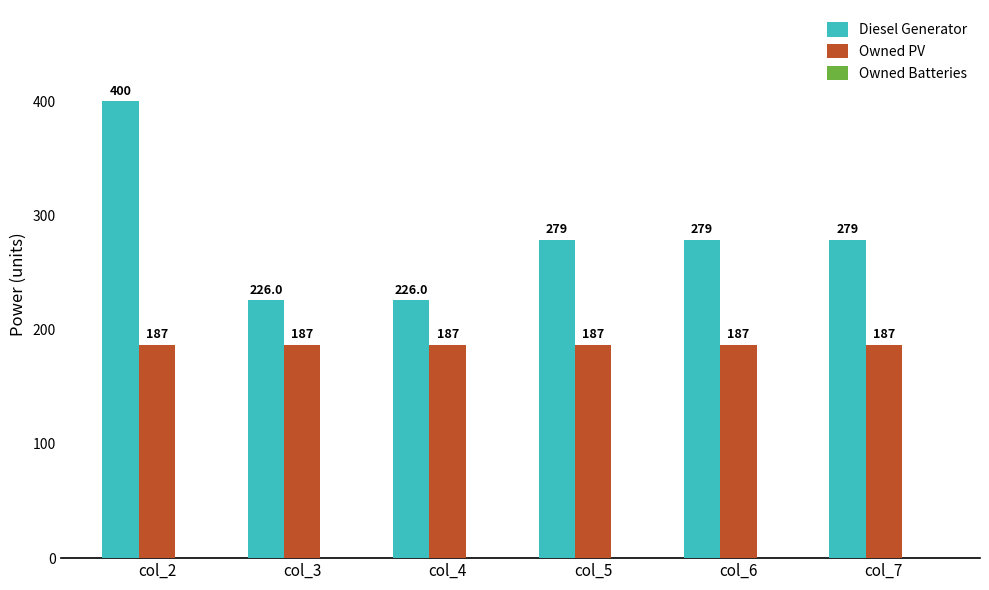

How many bars are there in each group?

2